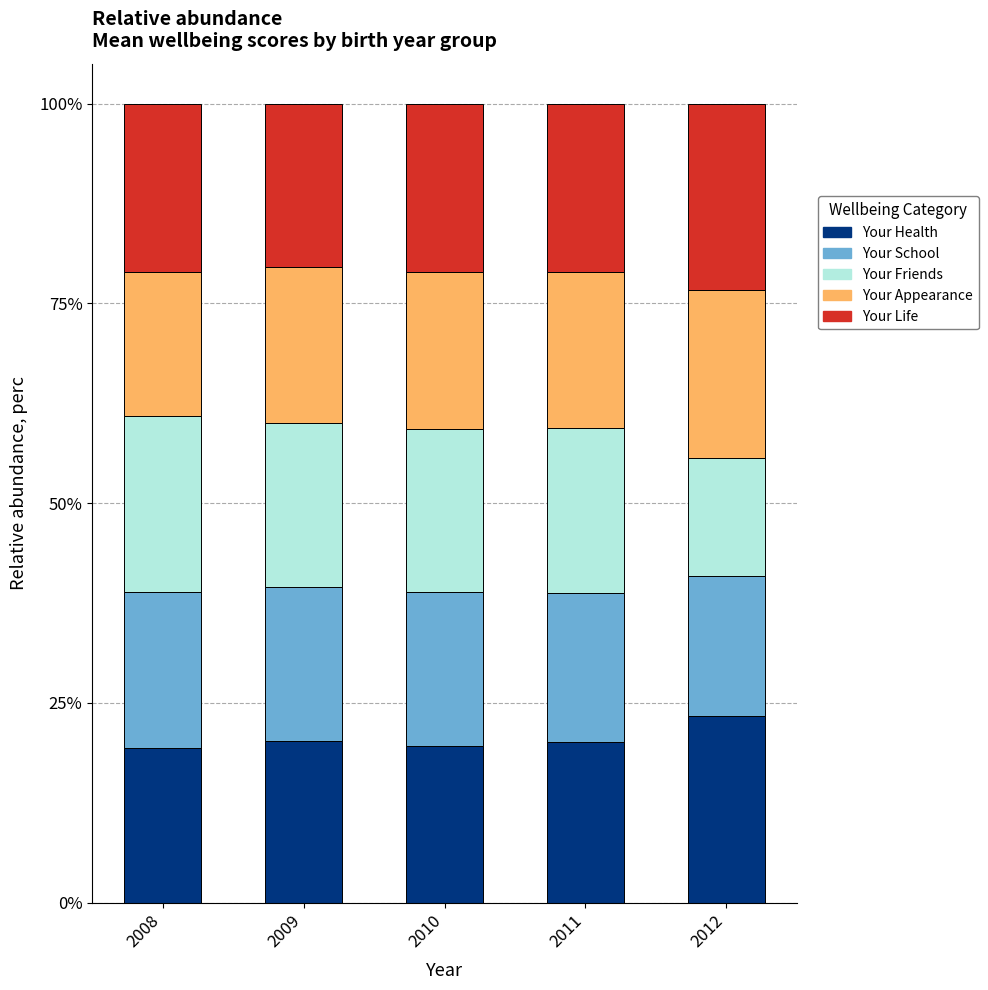

Is it true that Your Health equals 20.2 at 2009?

True